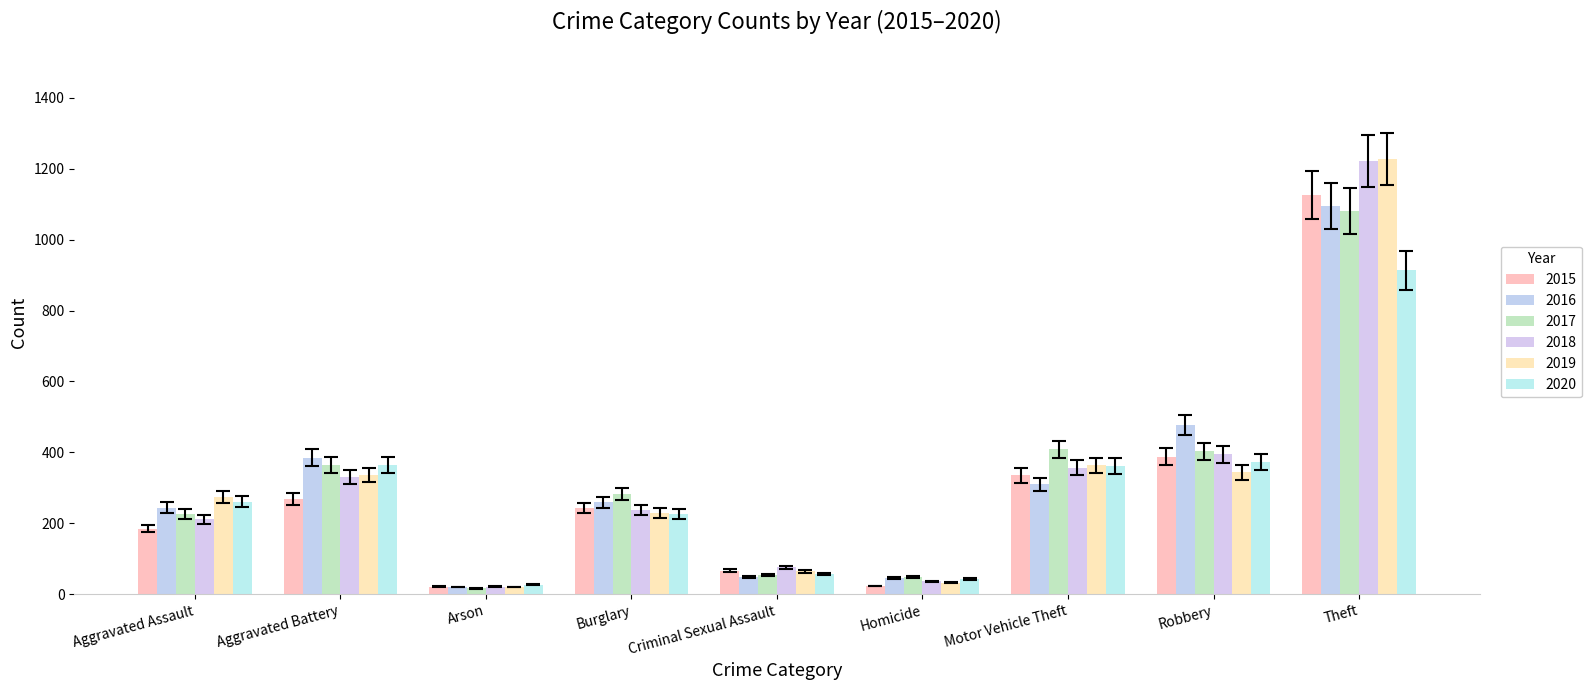

At which label is 2019 closest to 624?

Motor Vehicle Theft